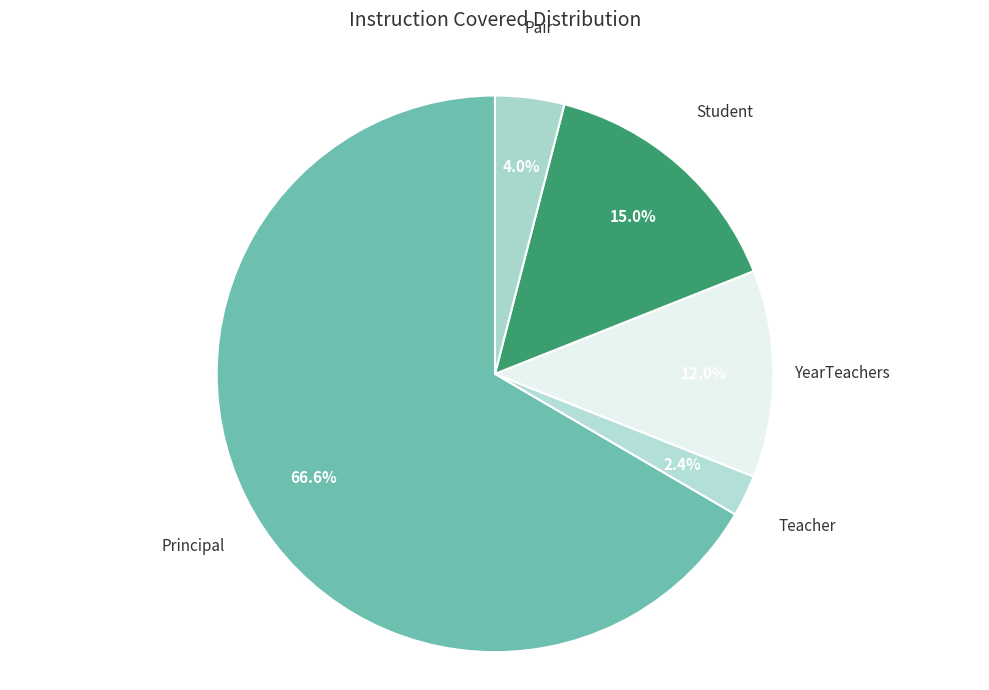

Which slice represents more than half of the pie?

Principal